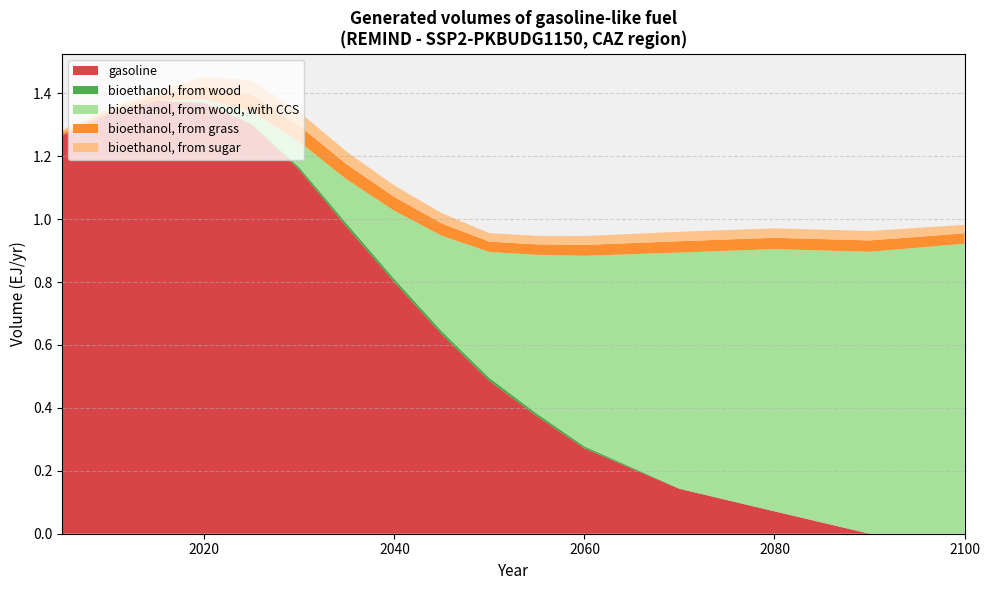

Reading left to right, what are all the values shown in this chart?

gasoline: 1.3	1.3	1.4	1.4	1.3	1.2	1.0	0.8	0.6	0.5	0.4	0.3	0.1	0.1	0.0	0.0
bioethanol, from wood: 0.0	0.0	0.0	0.0	0.0	0.0	0.0	0.0	0.0	0.0	0.0	0.0	0.0	0.0	0.0	0.0
bioethanol, from wood, with CCS: 0.0	0.0	0.0	0.0	0.0	0.1	0.1	0.2	0.3	0.4	0.5	0.6	0.8	0.8	0.9	0.9
bioethanol, from grass: 0.0	0.0	0.0	0.0	0.1	0.1	0.0	0.0	0.0	0.0	0.0	0.0	0.0	0.0	0.0	0.0
bioethanol, from sugar: 0.0	0.0	0.0	0.0	0.0	0.0	0.0	0.0	0.0	0.0	0.0	0.0	0.0	0.0	0.0	0.0